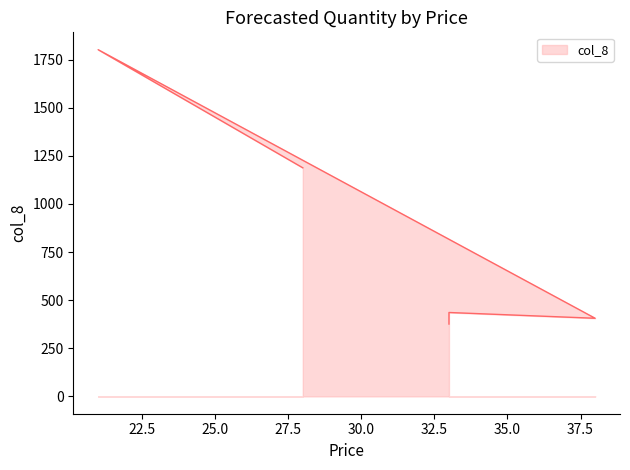

How many values exceed 436?

2